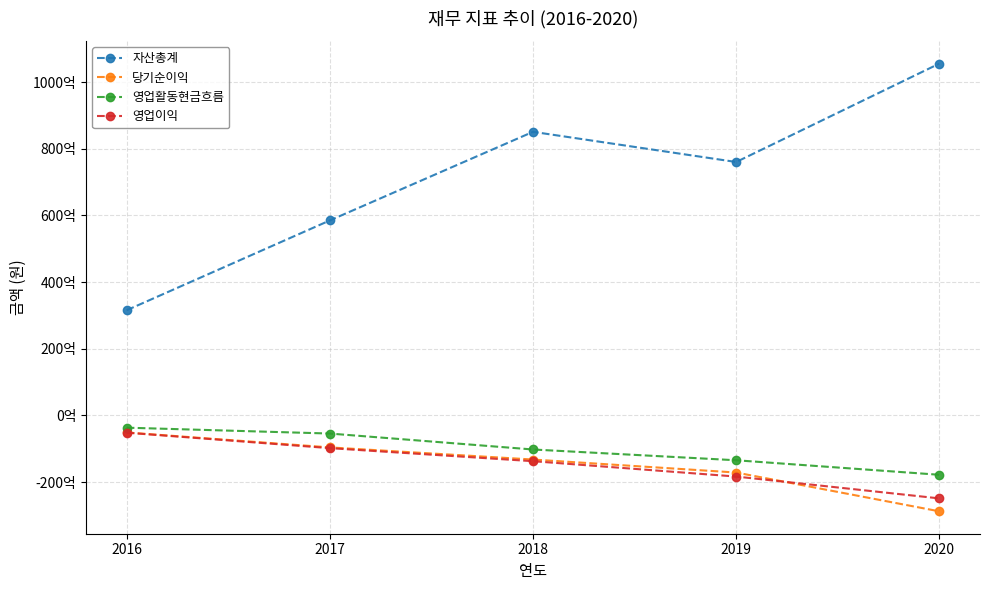

Which series changed the most between 2016 and 2017?

자산총계